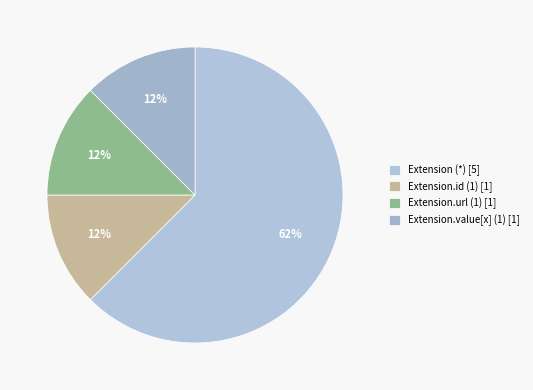

Which category has the biggest portion of the pie?

Extension (*) [5]